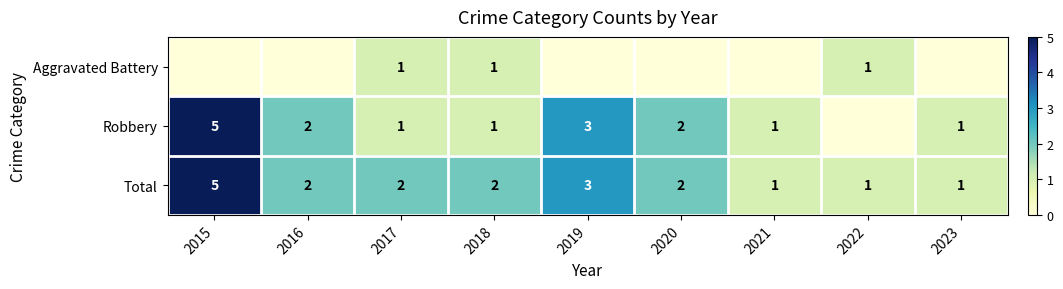

List the labels in order of Robbery value, smallest first.

2022, 2017, 2018, 2021, 2023, 2016, 2020, 2019, 2015